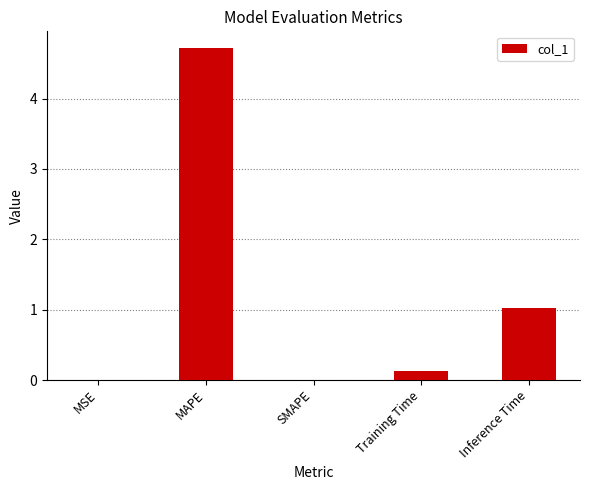

Count the number of categories in the chart.

5